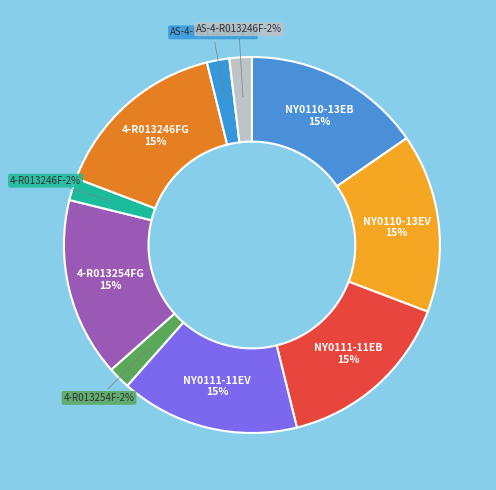

Do AS-4-R013254F and AS-4-R013246F together represent more than half of the pie?

No